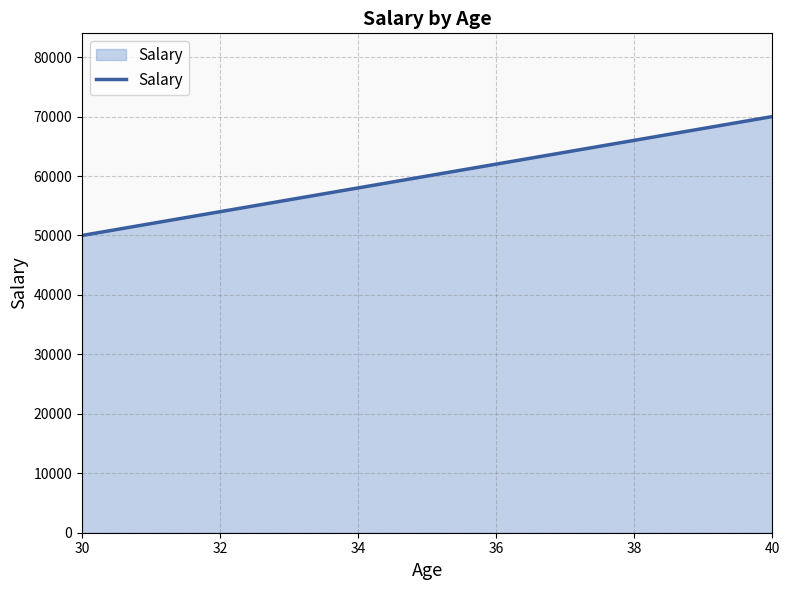

What is the greatest value displayed?

70000